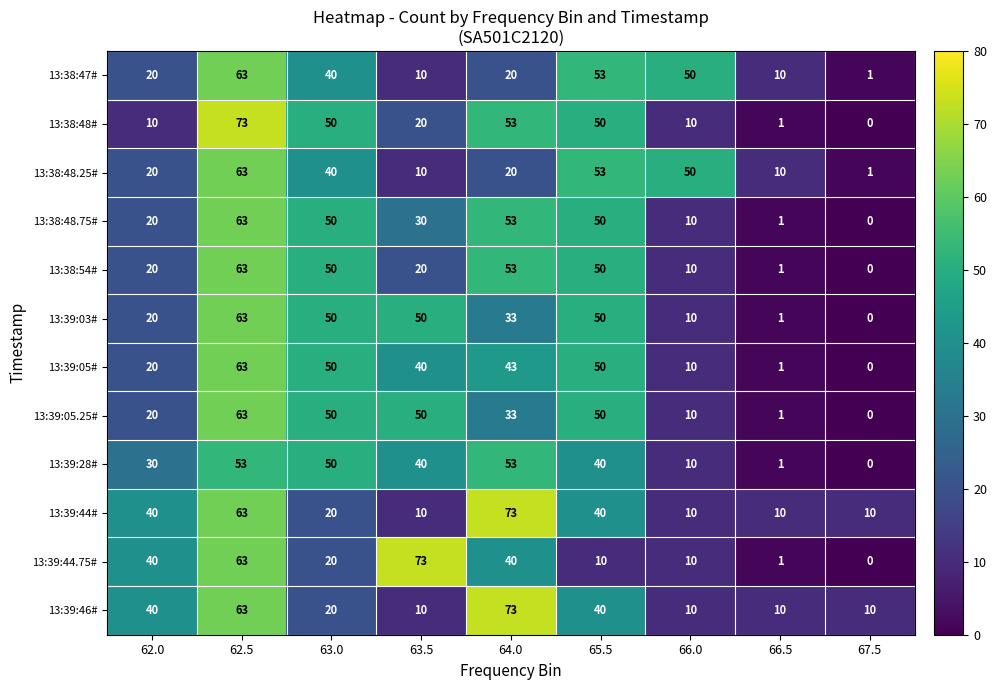

The value of 13:38:54# at 67.5 is 0. True or false?

True